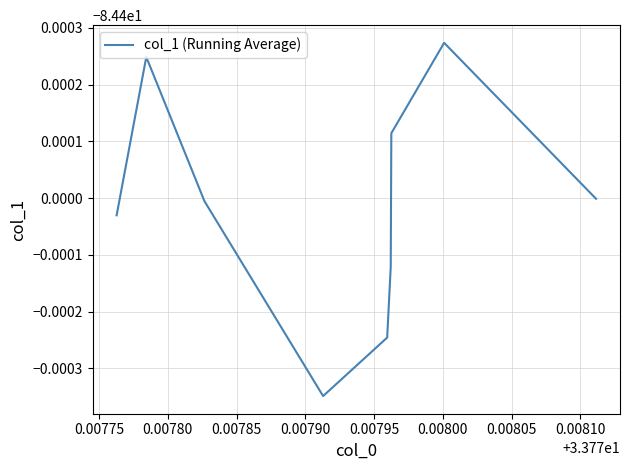

True or false: the data has more than 1 interior local peaks.

True